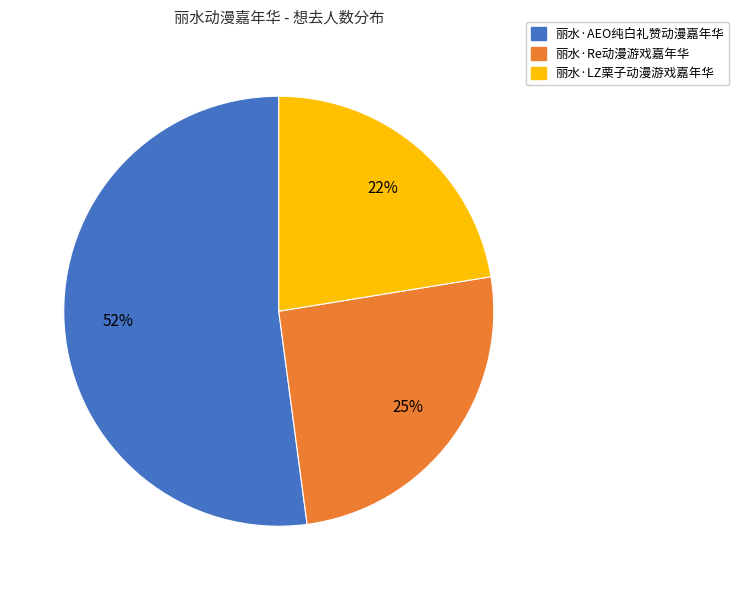

To the nearest percent, what is the average slice percentage?

33%